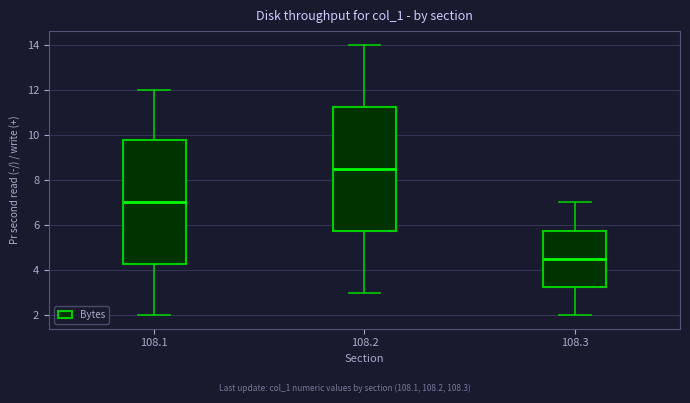

Which box's median line is the lowest?

108.3